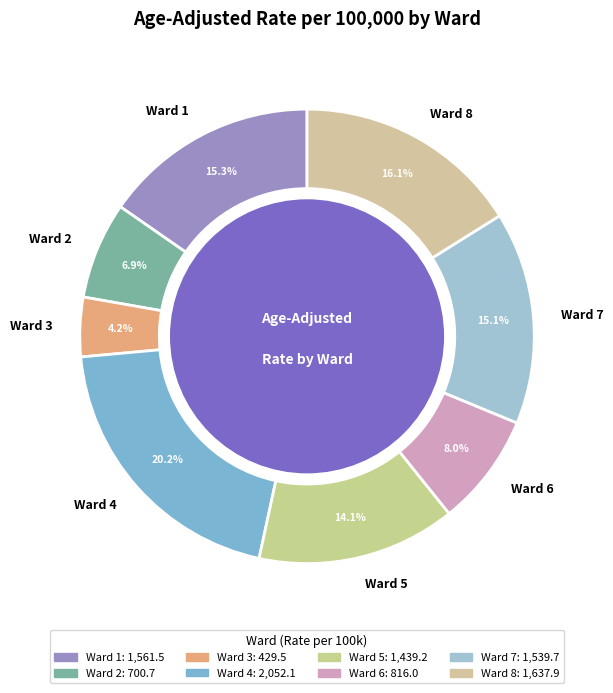

To the nearest percent, what is the difference between the largest and smallest slice percentages?

16%